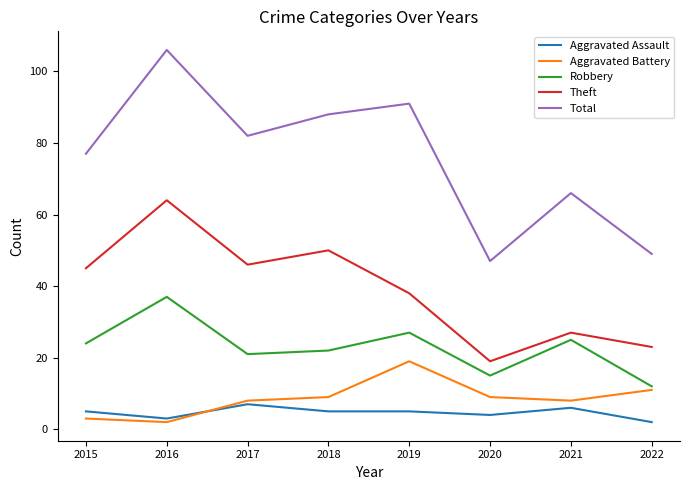

At how many categories does at least one series exceed 7?

8